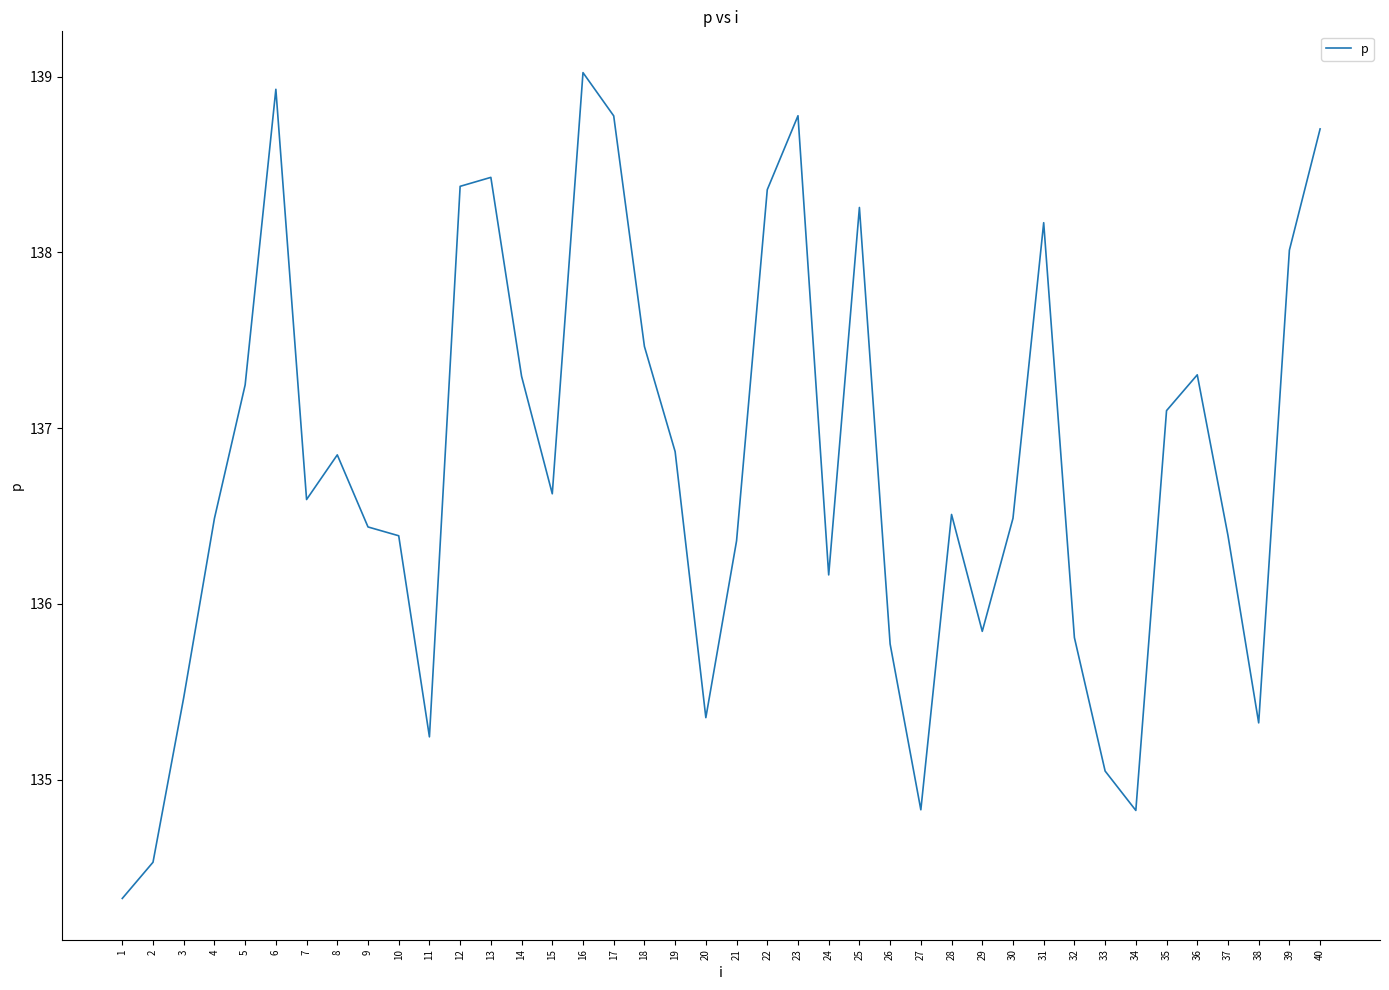

What value does the data have at 31?

138.2